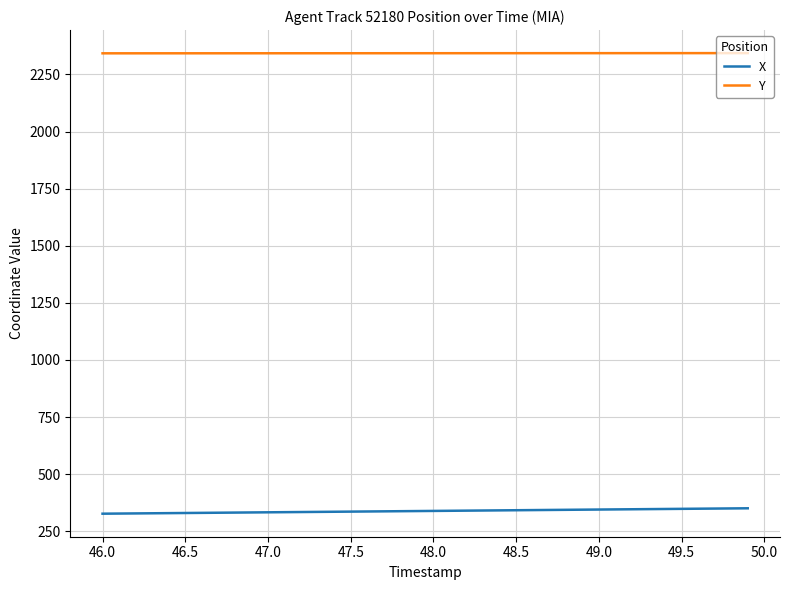

What is the greatest value displayed?

2343.5